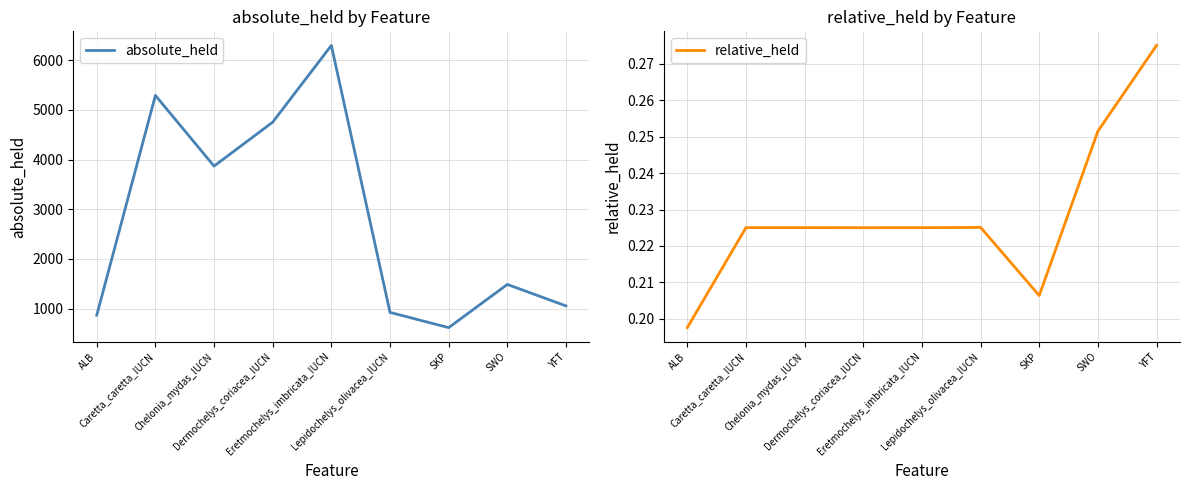

Is it true that absolute_held equals 1482.8 at Lepidochelys_olivacea_IUCN?

False